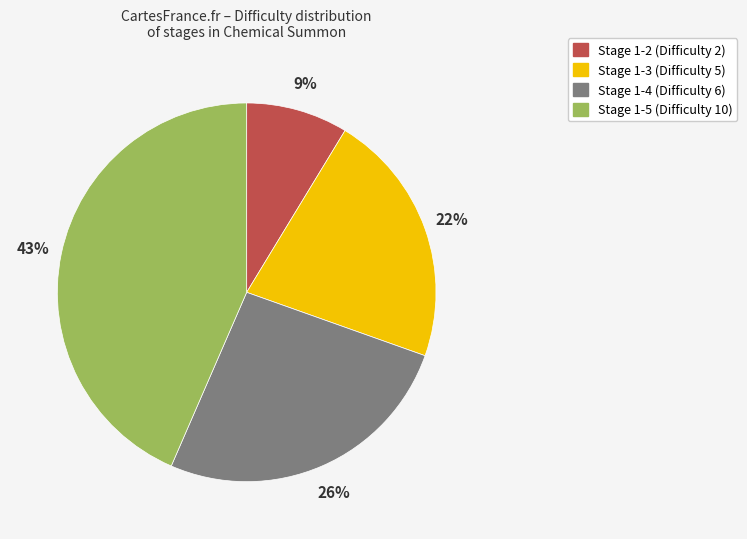

Is there any slice that represents more than half of the pie?

No